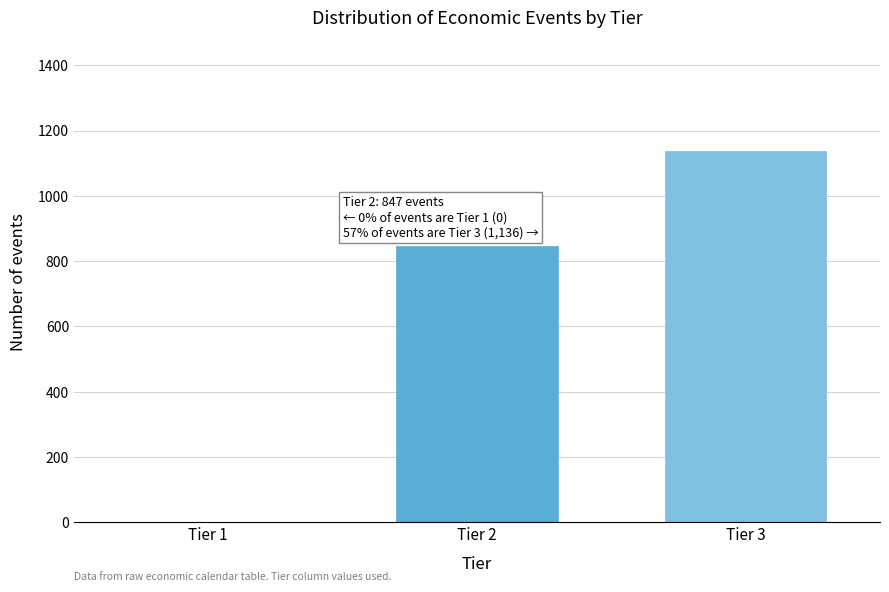

Reading left to right, extract all data points from this chart.

Tier 1=0	Tier 2=847	Tier 3=1136